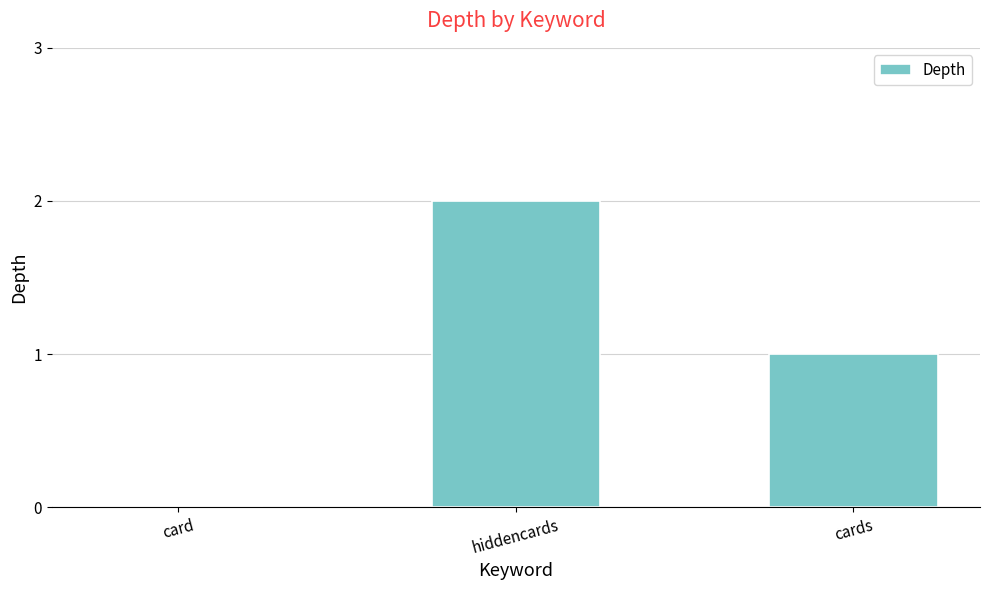

How many categories are shown in the chart?

3